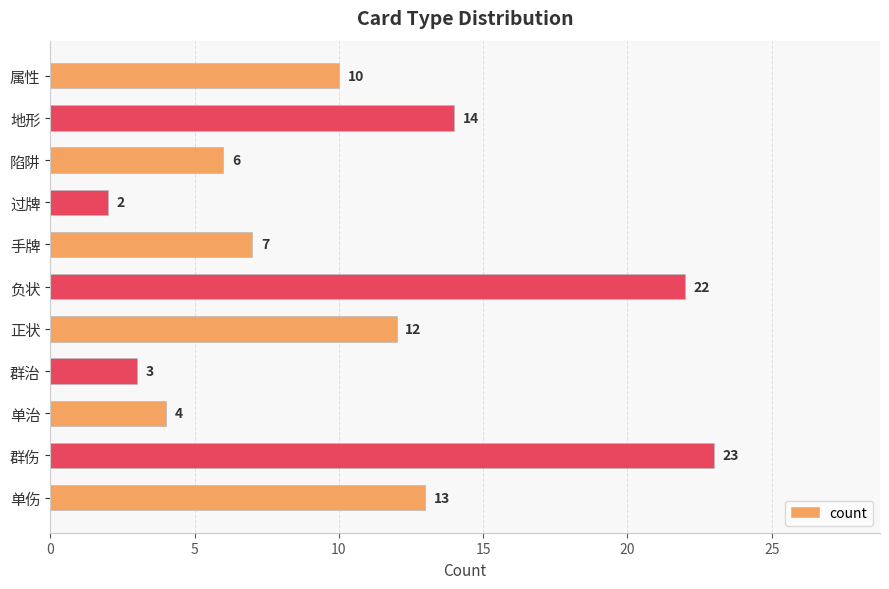

Which has a higher value, 负状 or 群伤?

群伤